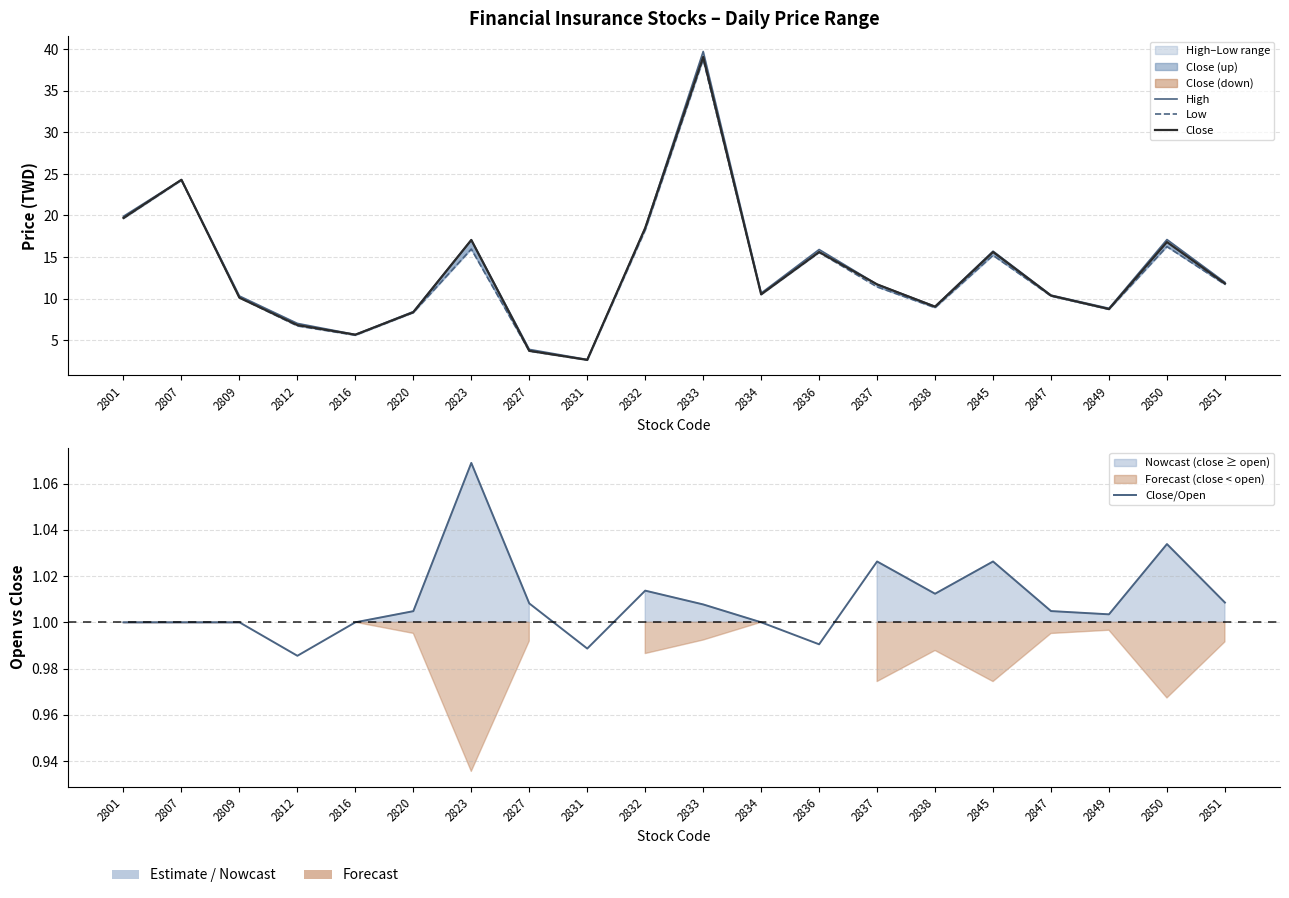

Is it true that Low equals 6.7 at 2832?

False